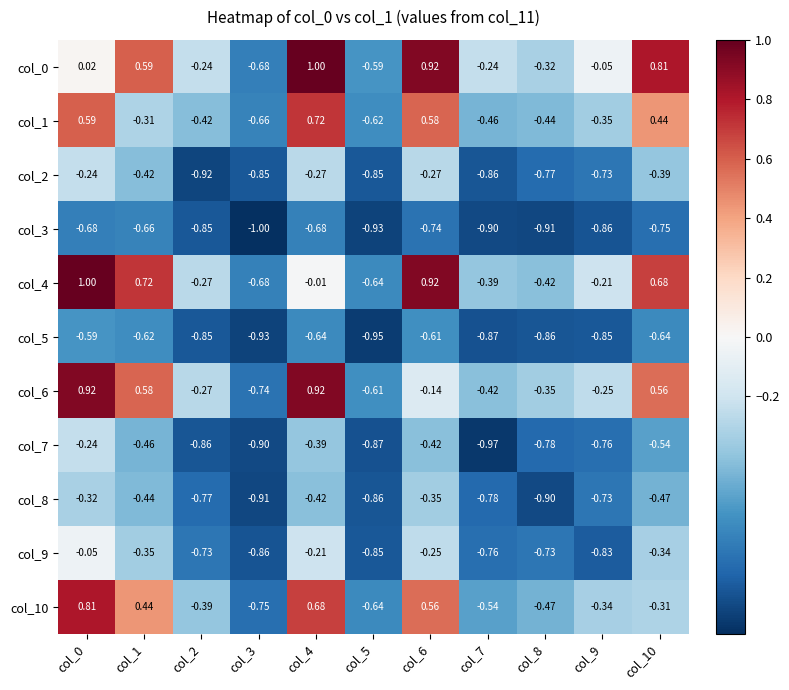

How many values in col_6 are above zero?

4